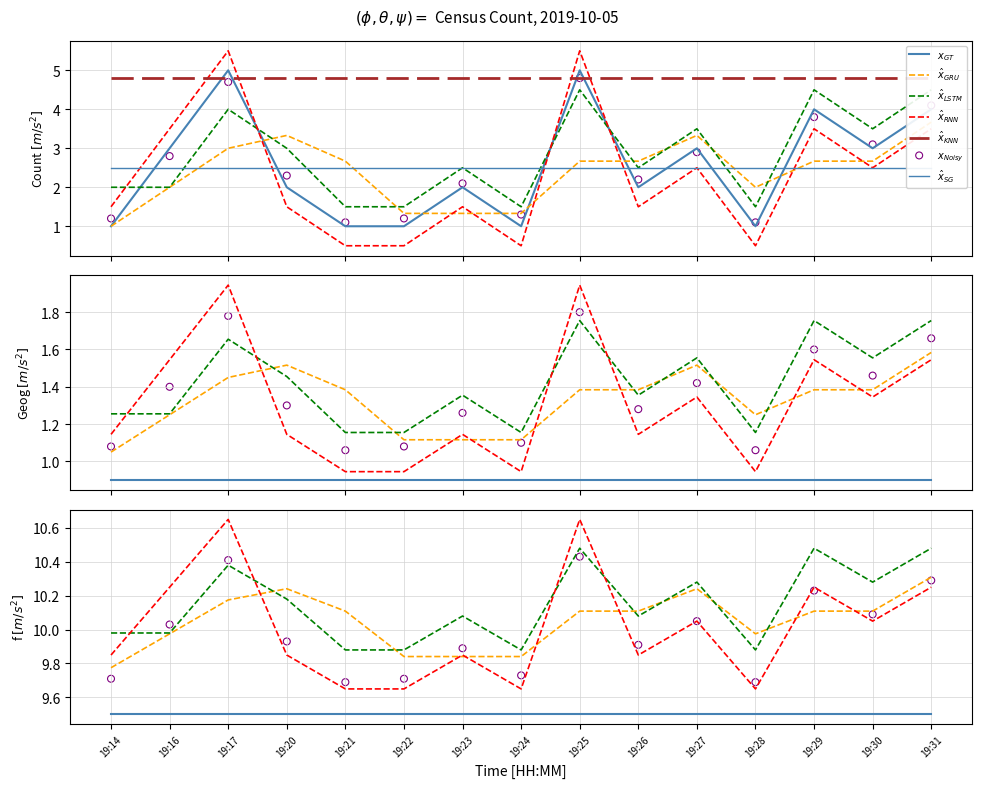

What is the change in value from 19:26 to 19:28?

-1